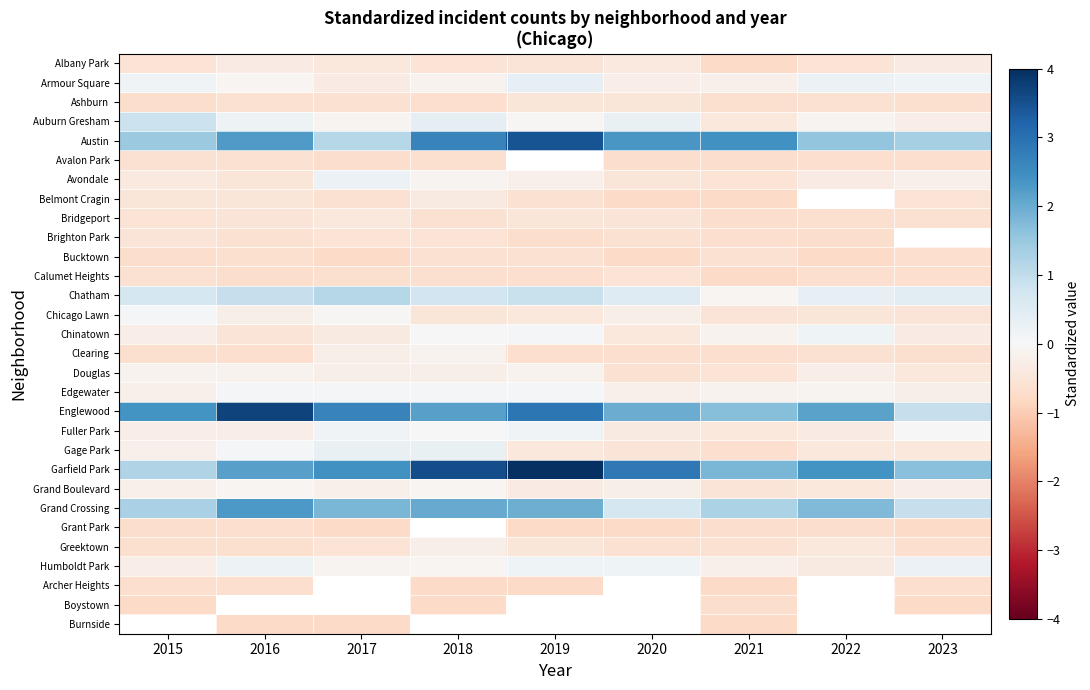

Which series changed the most between 2015 and 2016?

Englewood